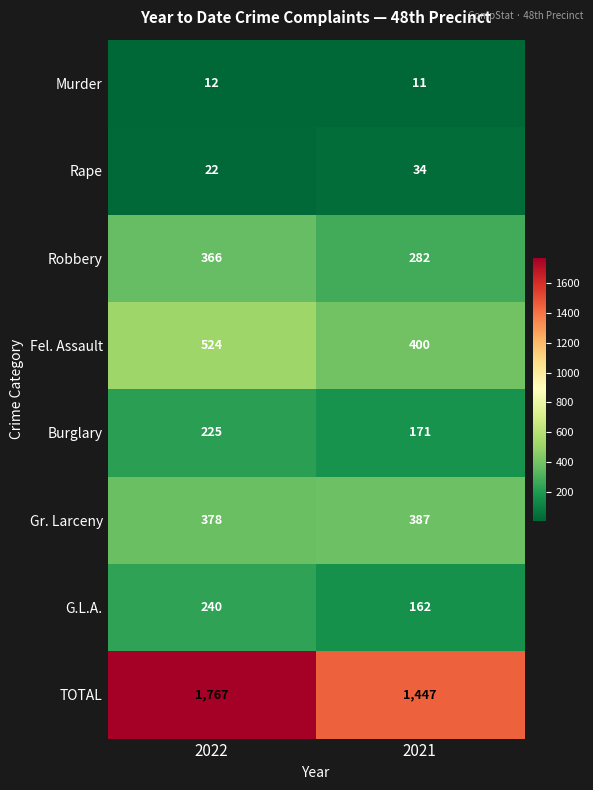

Rank the series at 2022 from highest to lowest value.

TOTAL, Fel. Assault, Gr. Larceny, Robbery, G.L.A., Burglary, Rape, Murder